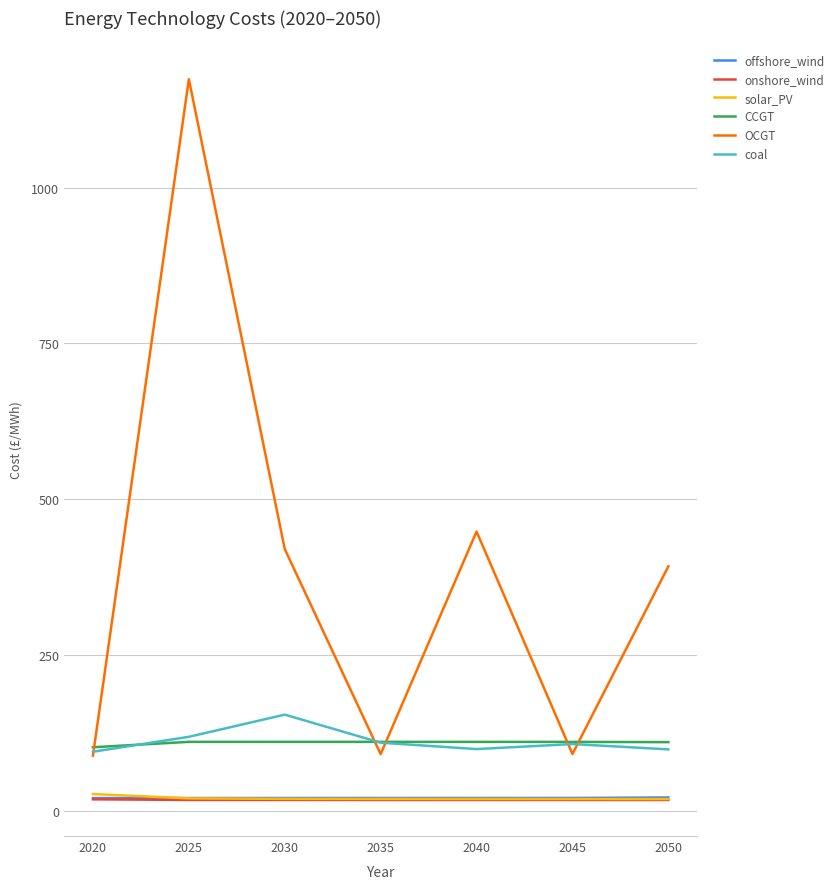

How many distinct data groups are displayed?

6